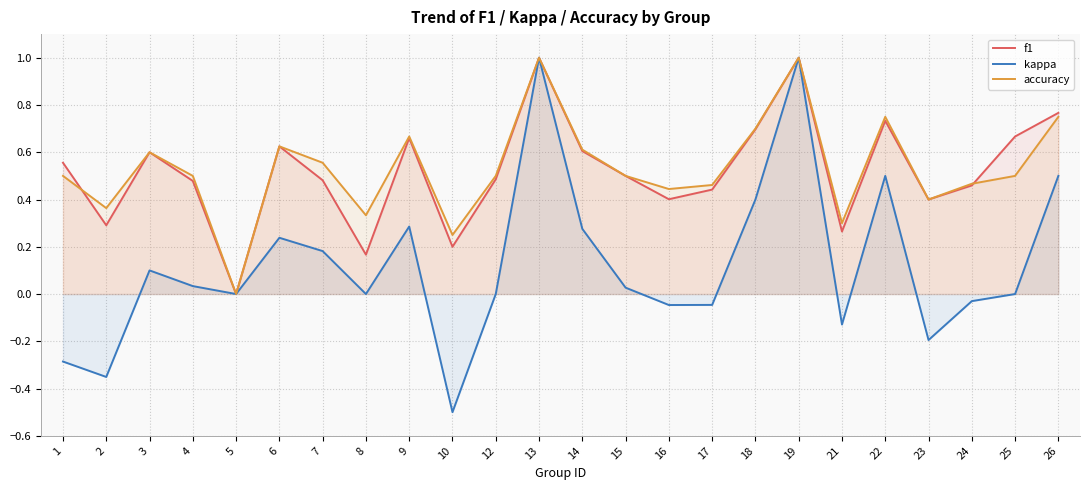

What are all the series names shown in the legend?

f1, kappa, accuracy